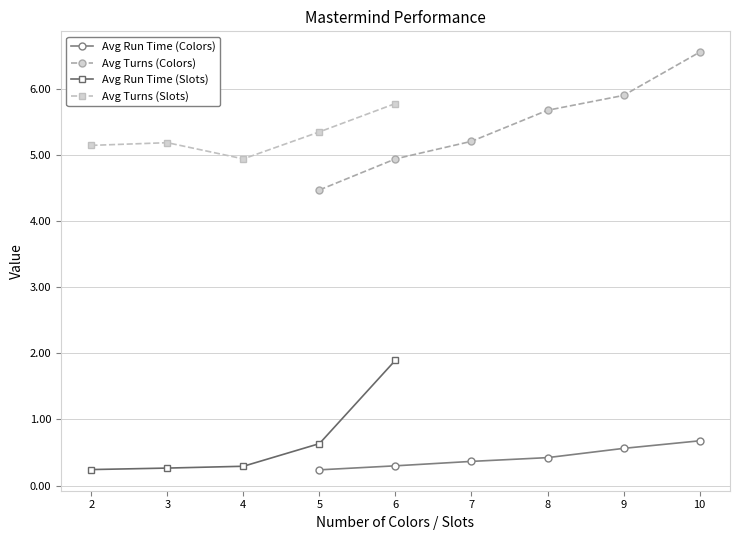

Is the value of Avg Run Time (Colors) at 10 greater than the value of Avg Turns (Colors) at 8?

No